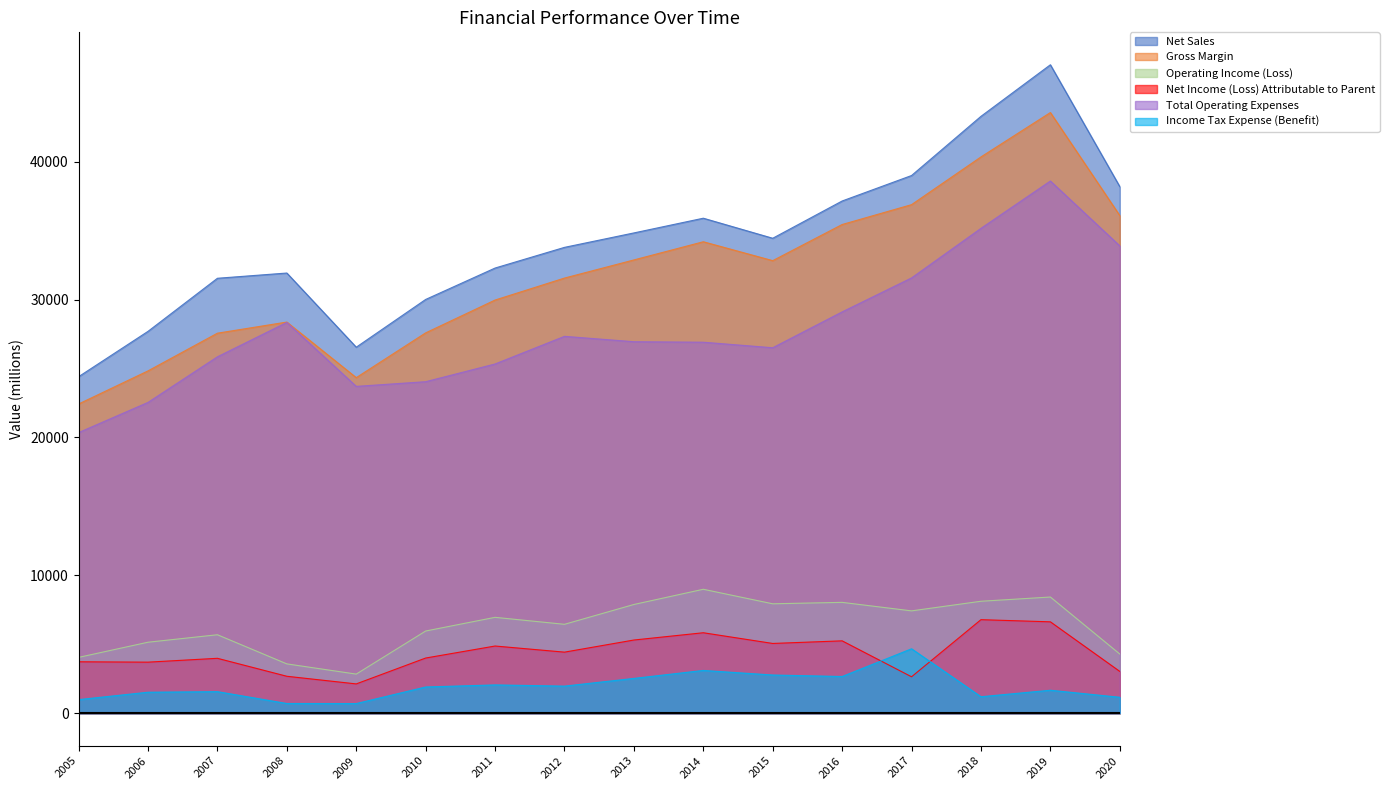

Is the value of Total Operating Expenses at 2015 greater than the value of Net Income (Loss) Attributable to Parent at 2006?

Yes